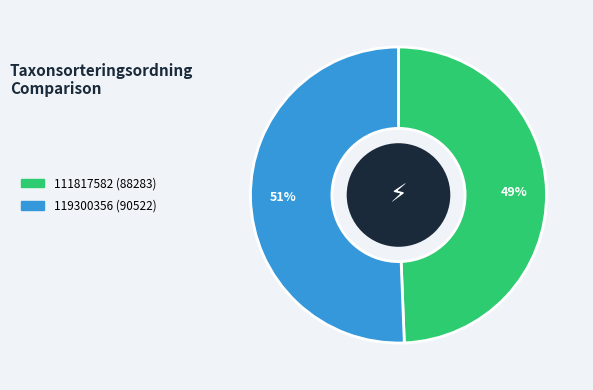

To the nearest percent, what is the average slice percentage?

50%